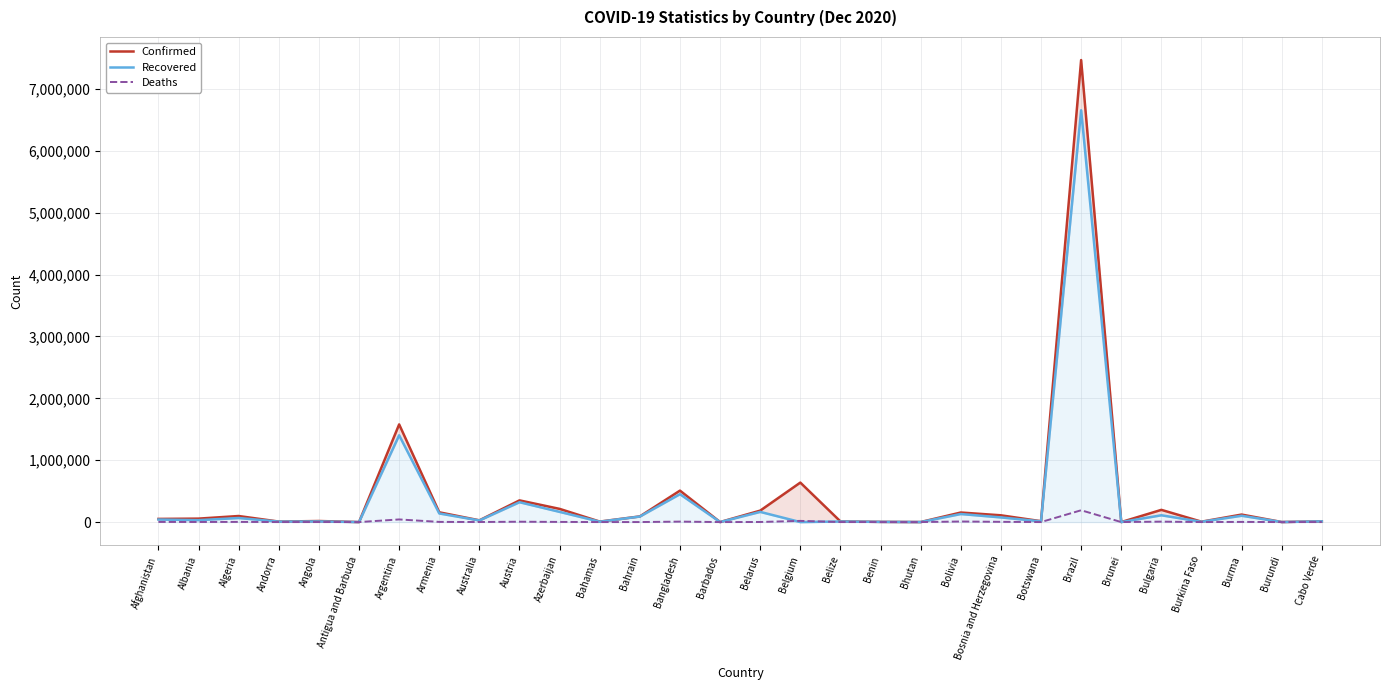

The value of Confirmed at Albania is 36797. True or false?

False